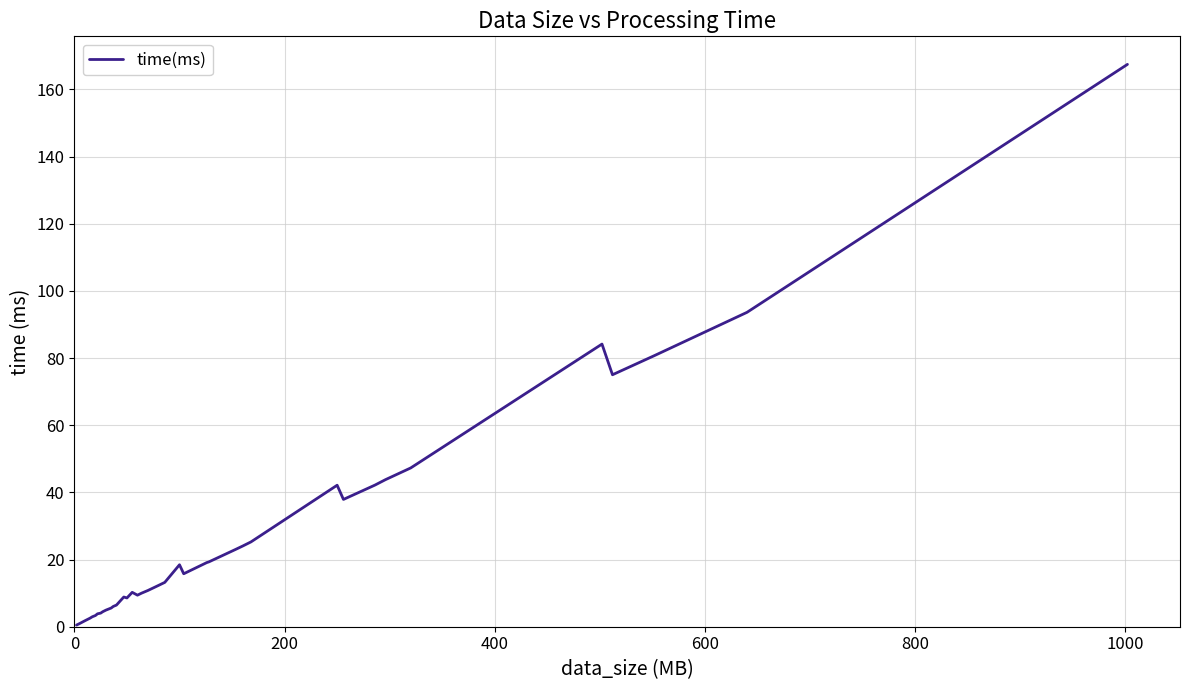

What is the greatest value displayed?

167.5